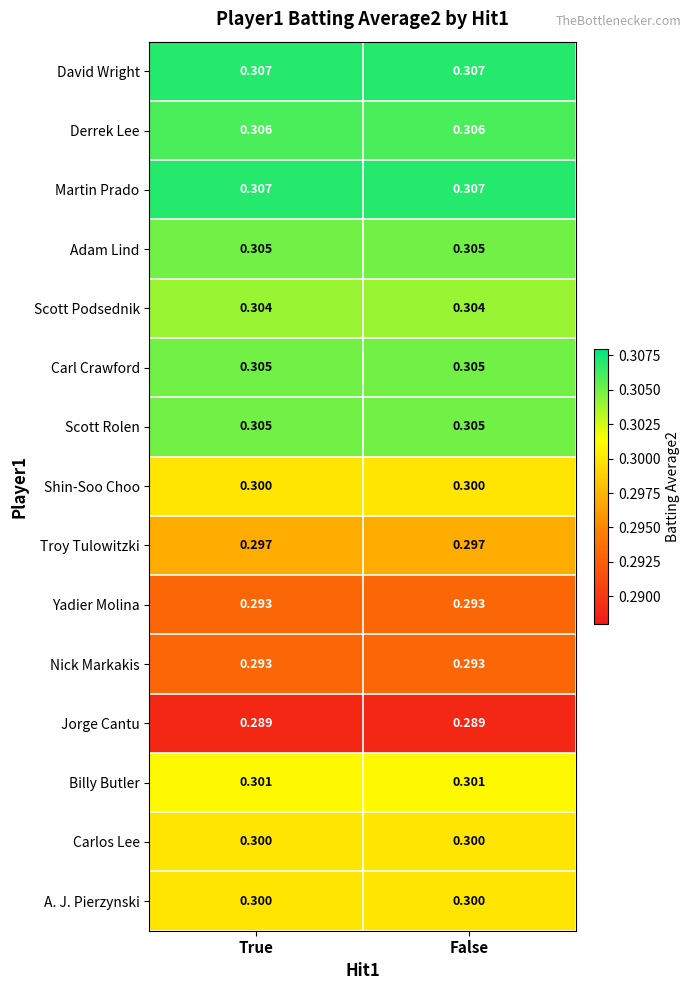

Is the value of Shin-Soo Choo at False greater than the value of Derrek Lee at False?

No